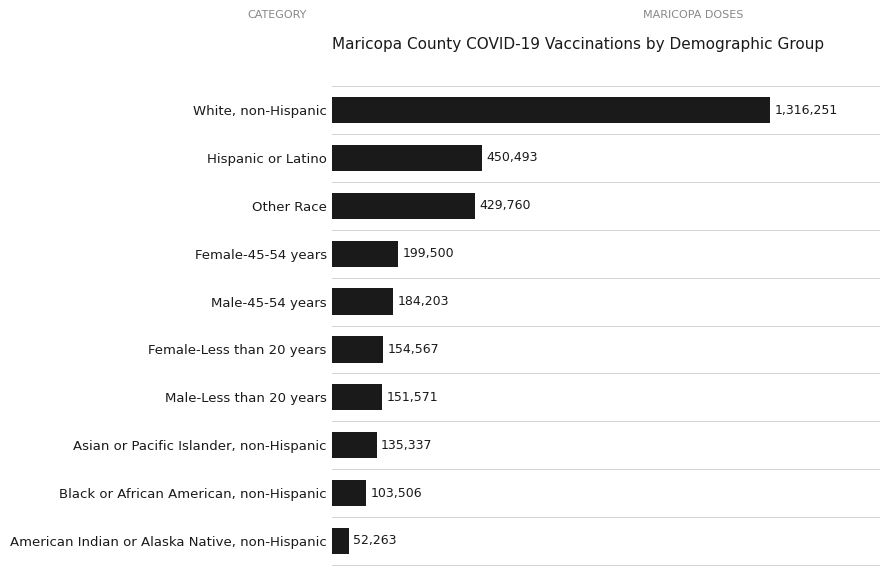

What is the minimum value shown in the chart?

52263